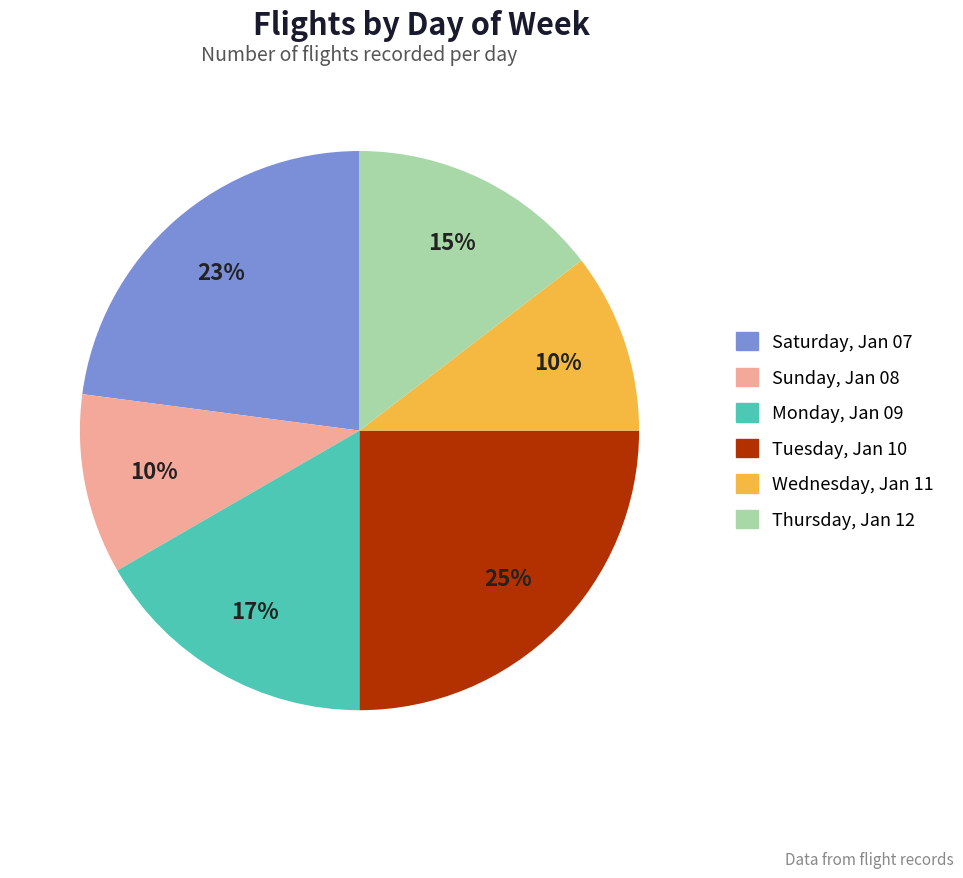

What is the ratio of the value at Monday, Jan 09 to the value at Tuesday, Jan 10?

0.7